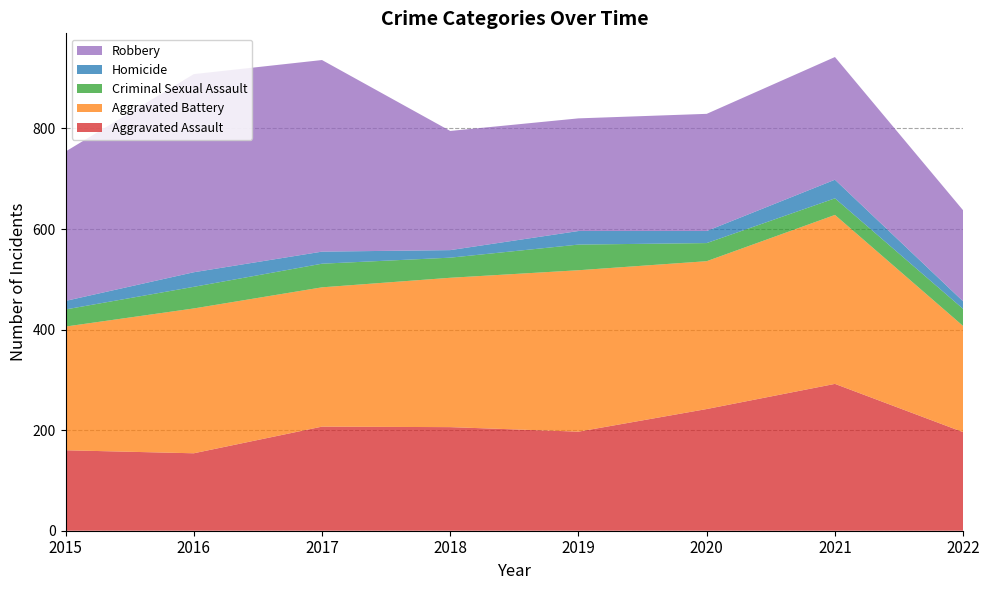

Reading left to right, extract all data points from this chart.

Aggravated Assault: 2015=160	2016=154	2017=207	2018=206	2019=197	2020=242	2021=292	2022=196
Aggravated Battery: 2015=246	2016=288	2017=277	2018=297	2019=321	2020=294	2021=336	2022=211
Criminal Sexual Assault: 2015=34	2016=43	2017=47	2018=40	2019=51	2020=36	2021=33	2022=34
Homicide: 2015=17	2016=29	2017=24	2018=15	2019=27	2020=24	2021=37	2022=15
Robbery: 2015=297	2016=394	2017=381	2018=237	2019=224	2020=233	2021=244	2022=181